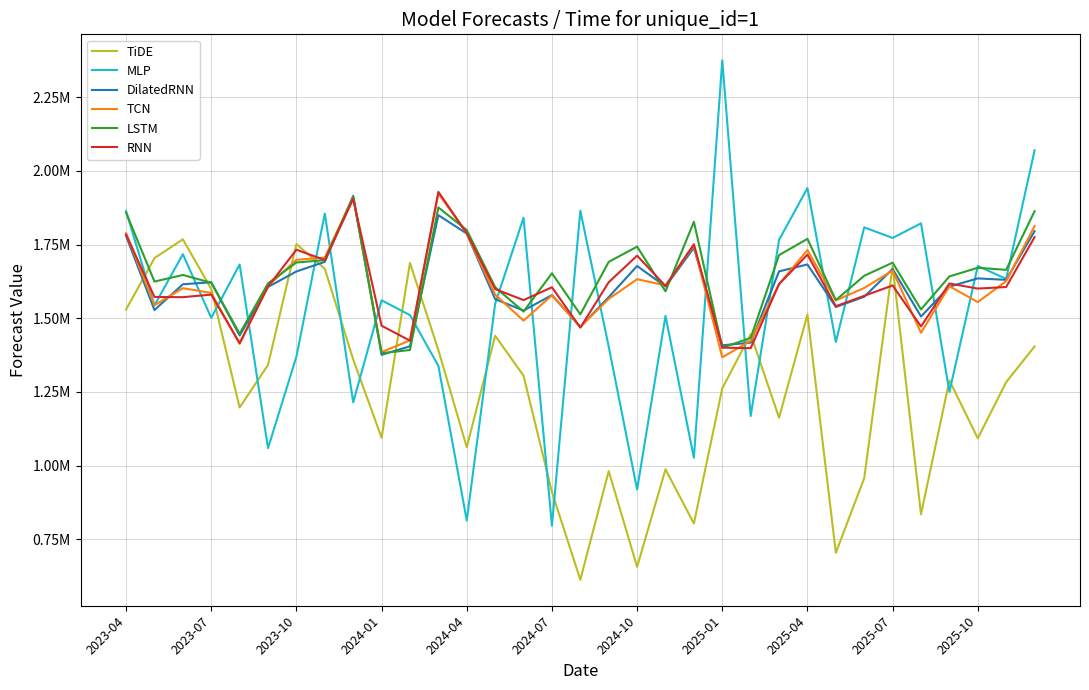

What is the value of the DilatedRNN point at the 12th from the left?

1849887.5